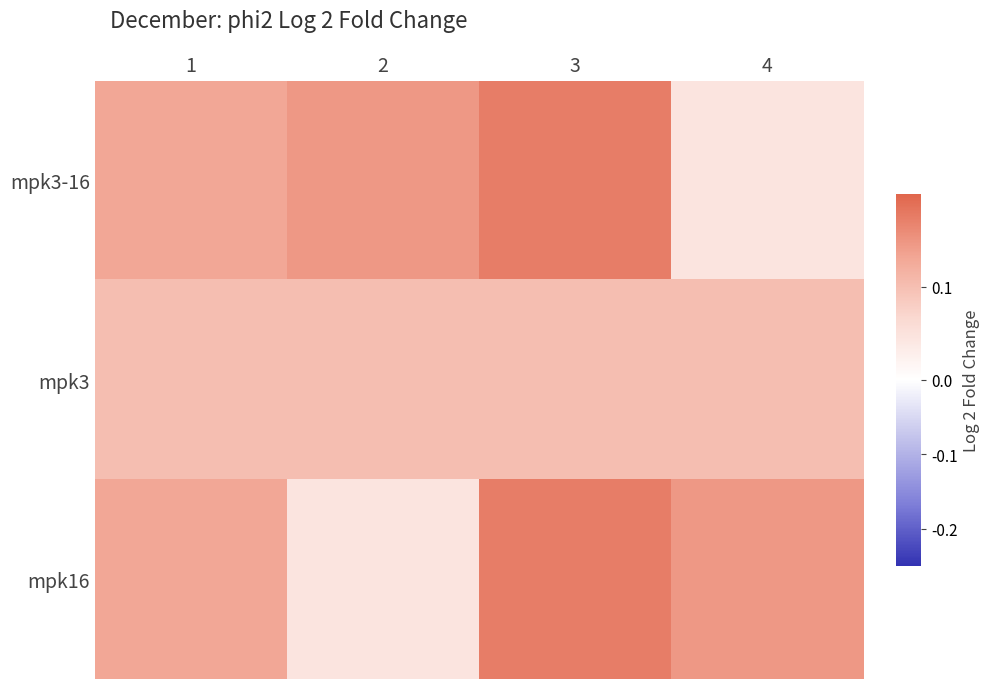

Reading right to left, list all the values displayed in this chart.

mpk3-16: 4=0.0	3=0.2	2=0.1	1=0.1
mpk3: 4=0.1	3=0.1	2=0.1	1=0.1
mpk16: 4=0.1	3=0.2	2=0.0	1=0.1